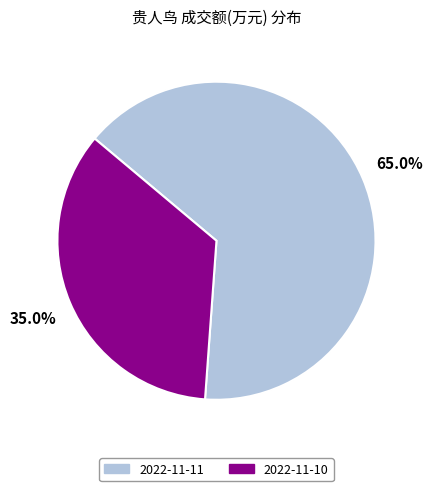

Is it true that 2022-11-10 is 35% of the pie?

True